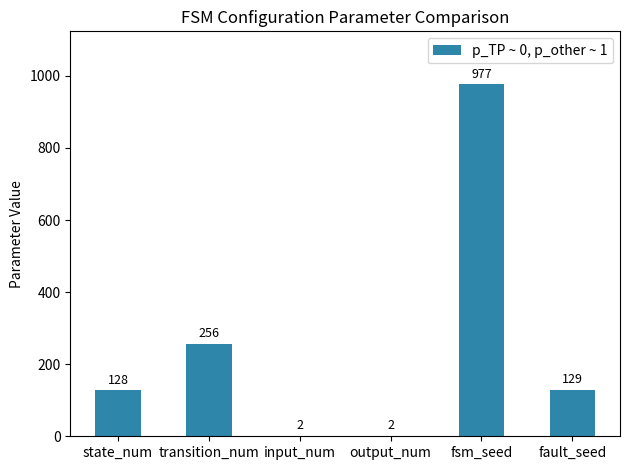

Count the values in the range 2 to 256.

5